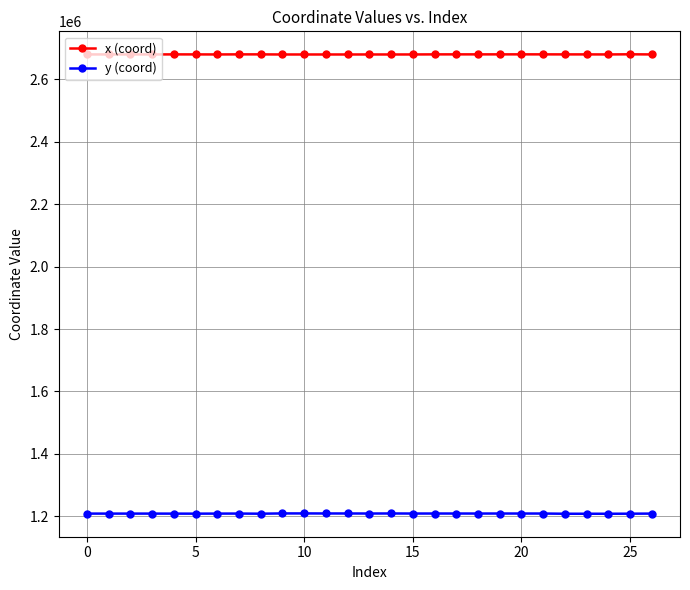

How many distinct data groups are displayed?

2